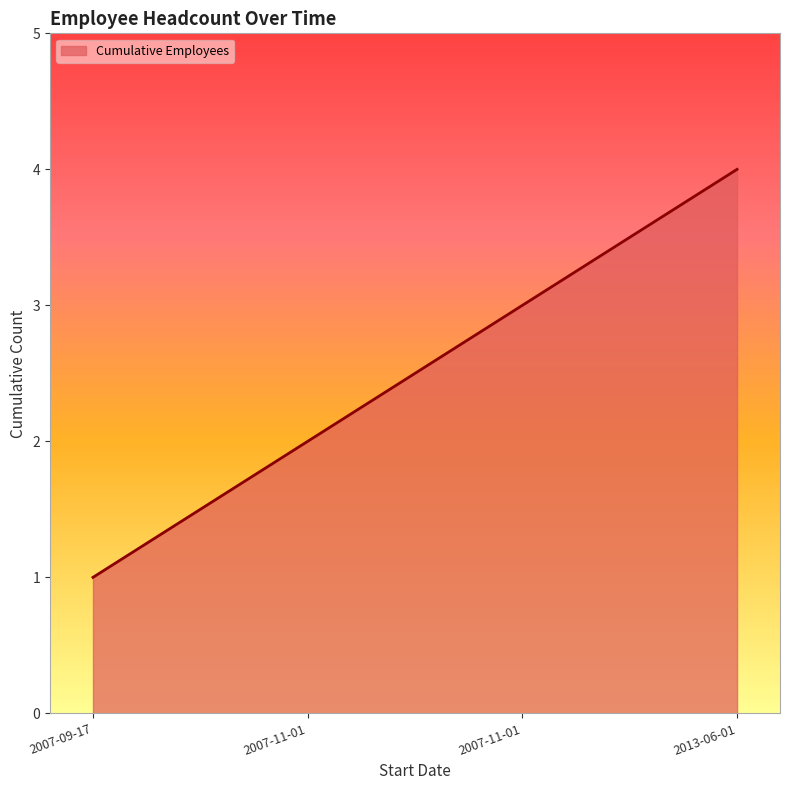

How many values are below 3?

2